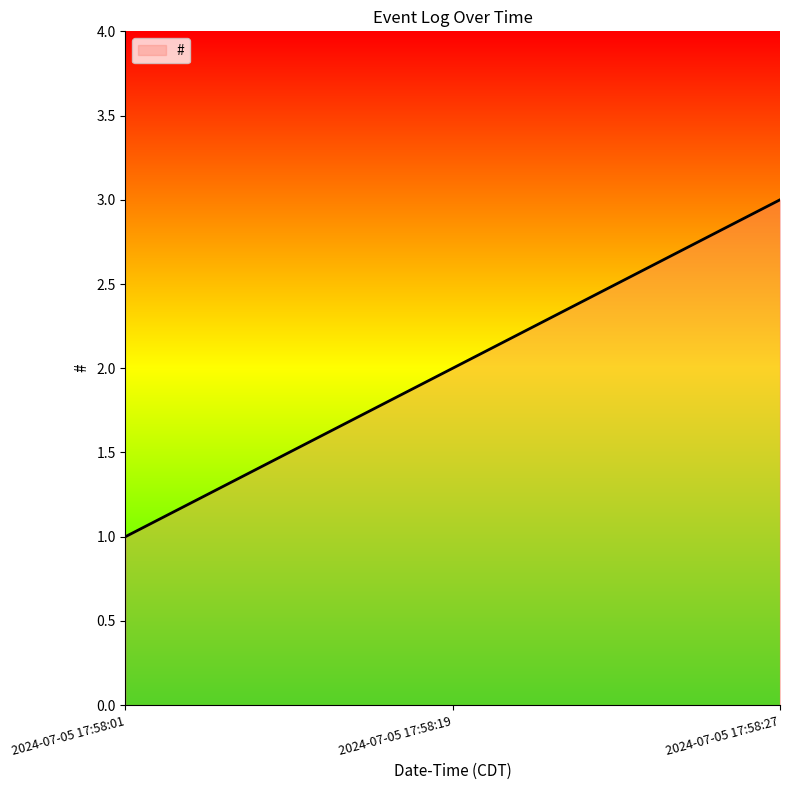

Which category has the highest value across all series?

2024-07-05 17:58:27